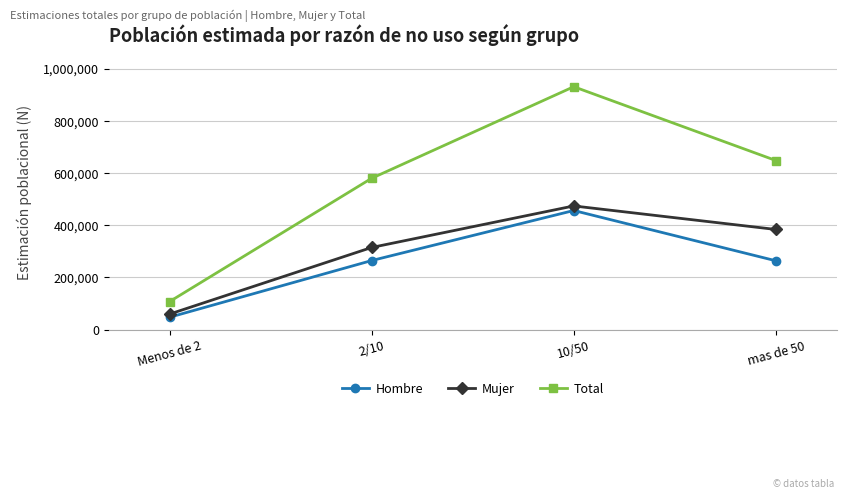

Does the chart display data point markers on the line(s)?

Yes